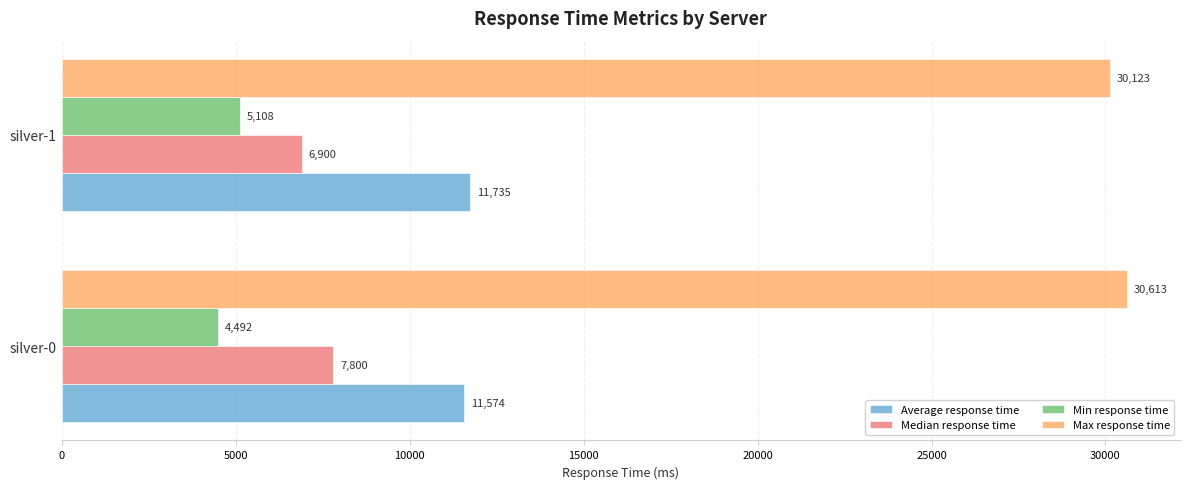

The value of Average response time at silver-0 is 11574. True or false?

True